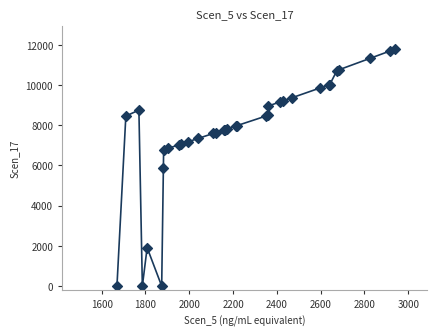

What is the maximum value shown in the chart?

11778.4